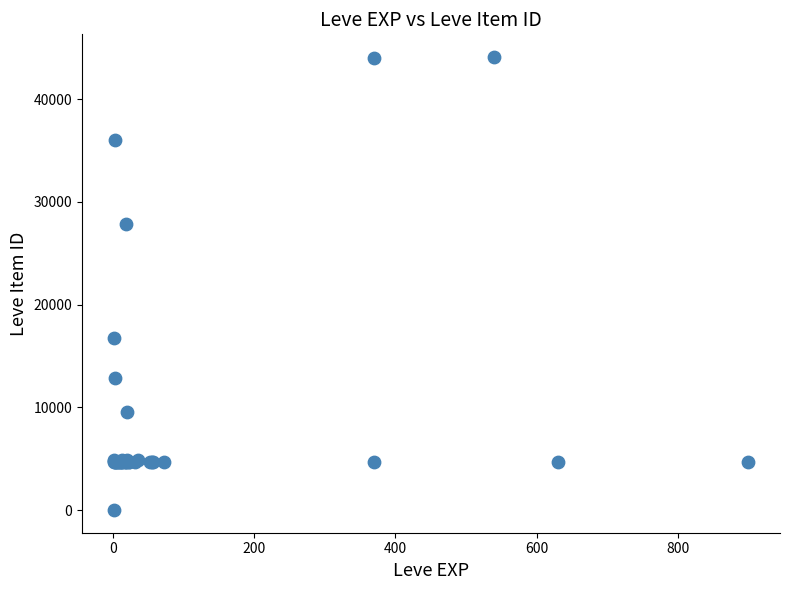

What Y value in the scatter plot is closest to 22050?

16734